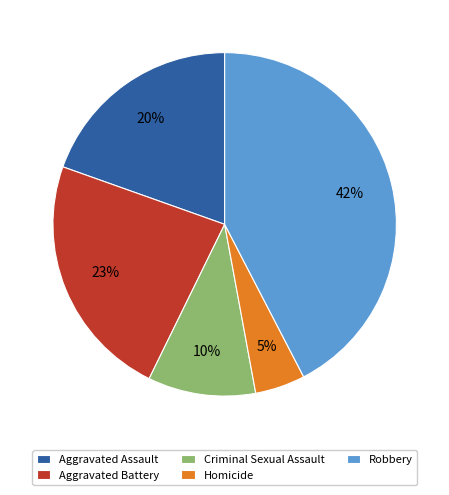

To the nearest percent, what percentage of the pie is Robbery?

42%